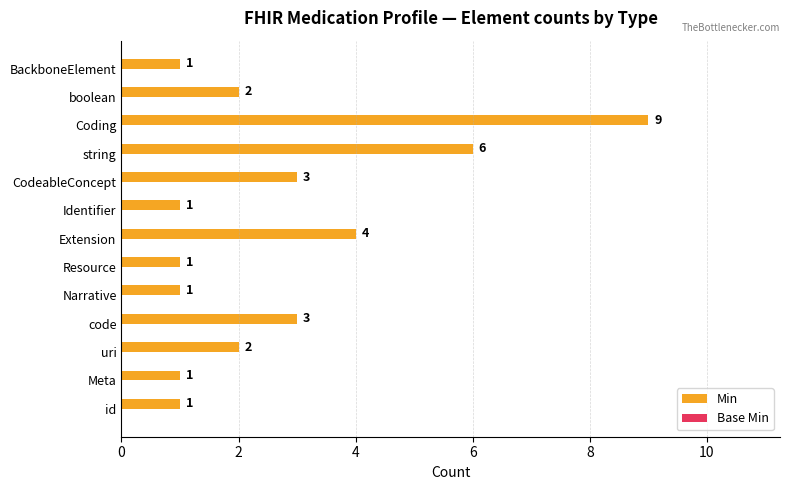

What is the difference between the values at Meta and Coding?

8